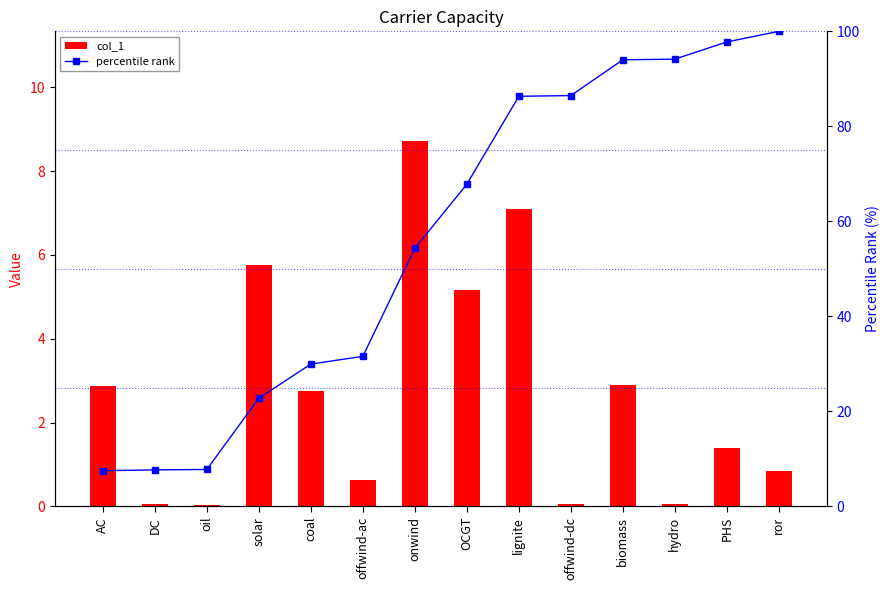

What is the sum of all percentile rank values?

788.3